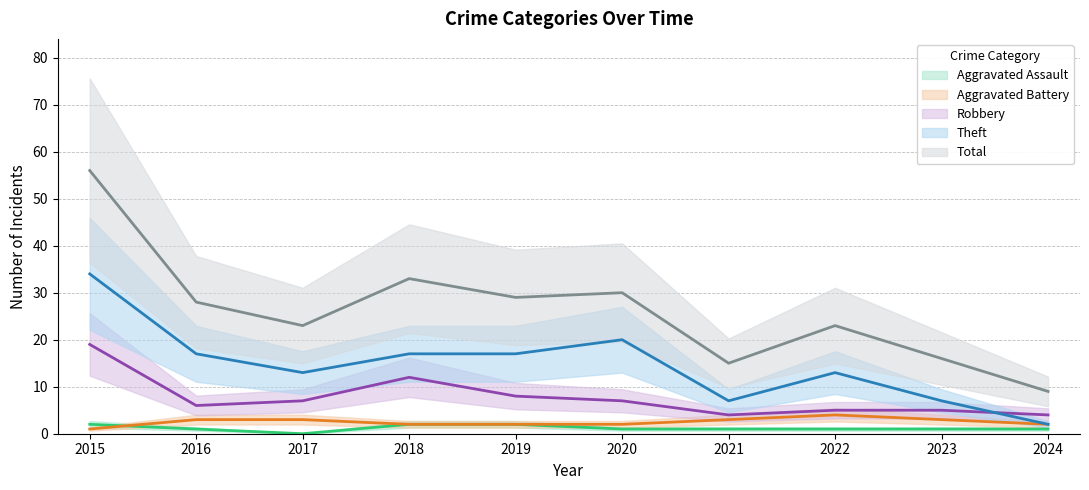

Reading left to right, extract all data points from this chart.

Aggravated Assault: 2015=2	2016=1	2017=0	2018=2	2019=2	2020=1	2021=1	2022=1	2023=1	2024=1
Aggravated Battery: 2015=1	2016=3	2017=3	2018=2	2019=2	2020=2	2021=3	2022=4	2023=3	2024=2
Robbery: 2015=19	2016=6	2017=7	2018=12	2019=8	2020=7	2021=4	2022=5	2023=5	2024=4
Theft: 2015=34	2016=17	2017=13	2018=17	2019=17	2020=20	2021=7	2022=13	2023=7	2024=2
Total: 2015=56	2016=28	2017=23	2018=33	2019=29	2020=30	2021=15	2022=23	2023=16	2024=9